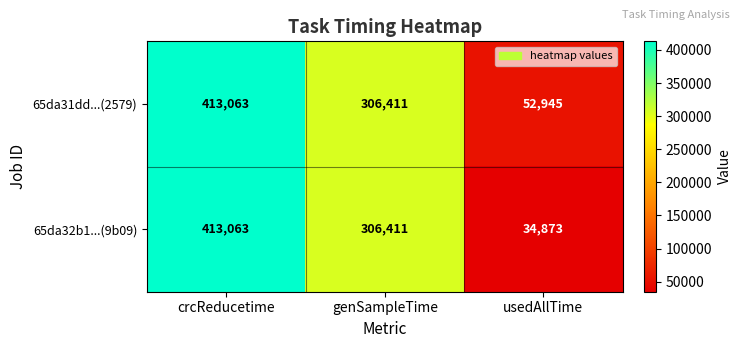

What is the sum of the 65da32b1...(9b09) values at crcReducetime and genSampleTime?

719474